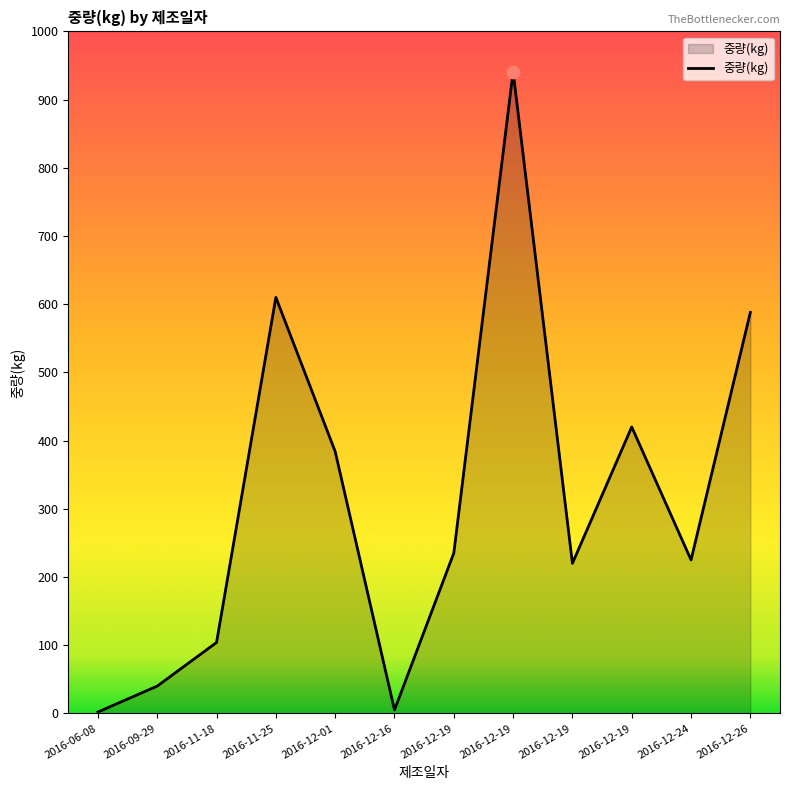

What is the ratio of the value at 2016-12-19 to the value at 2016-12-19?

1.9